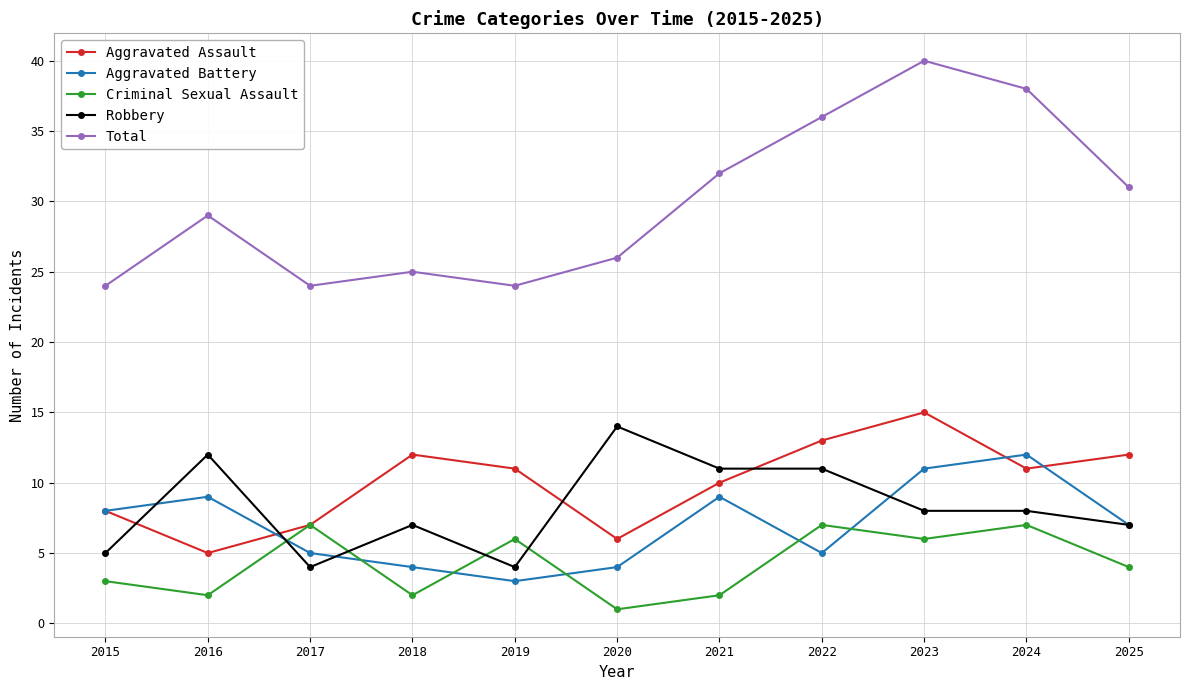

List the series in order of their peak value, highest first.

Total, Aggravated Assault, Robbery, Aggravated Battery, Criminal Sexual Assault